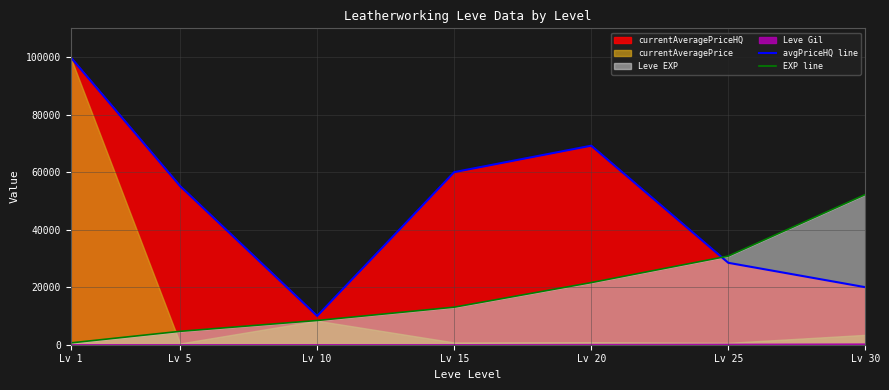

What value does the avgPriceHQ line series have at Lv 5, to the nearest 50?

55150